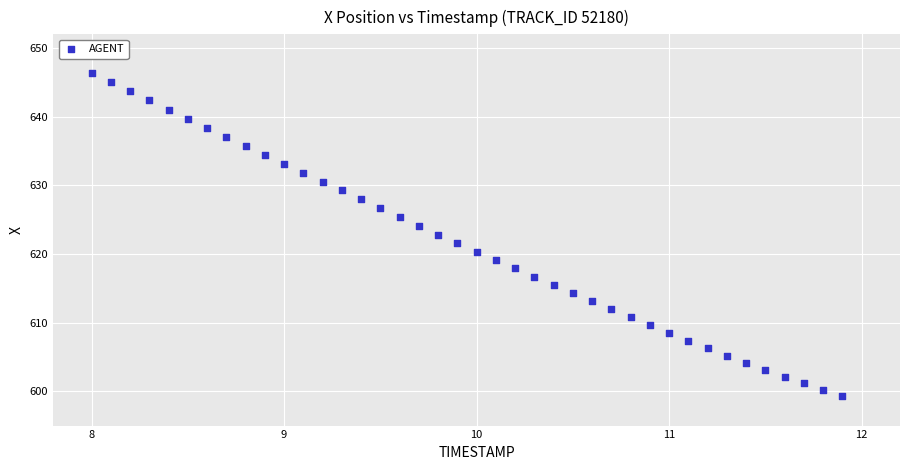

What is the range of X values (max minus min)?

3.9